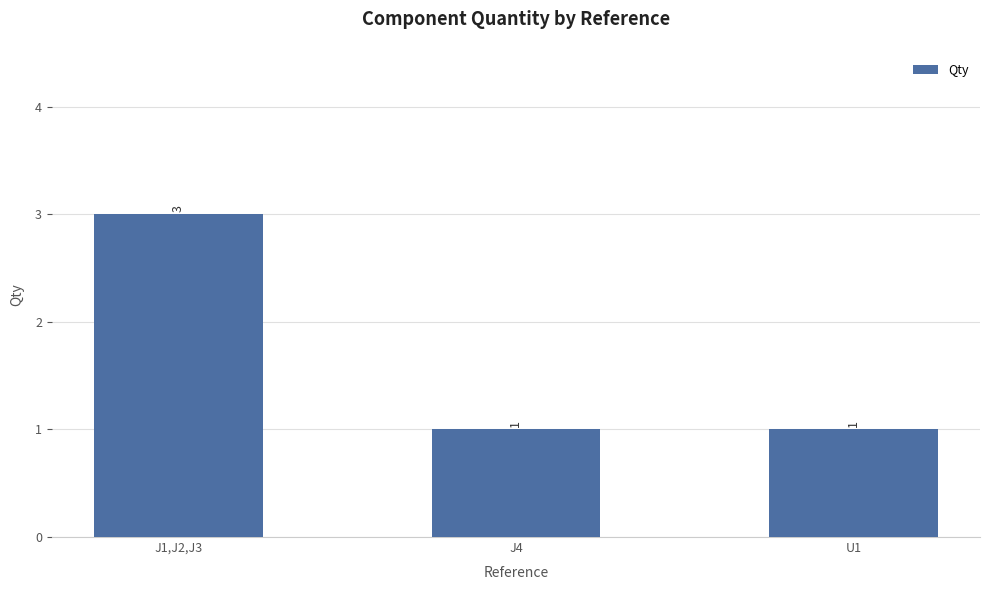

The chart shows a value of 1 at J1,J2,J3. True or false?

False